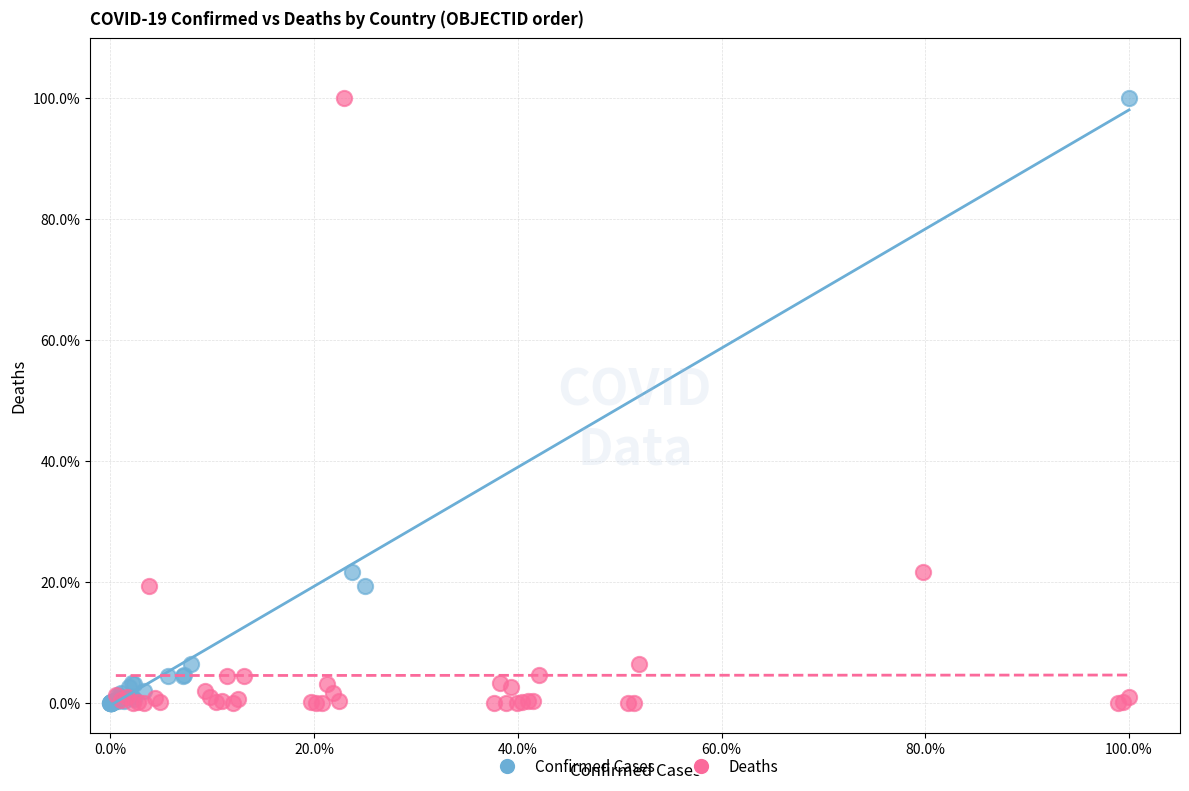

What are all the series names shown in the legend?

Confirmed Cases, Deaths